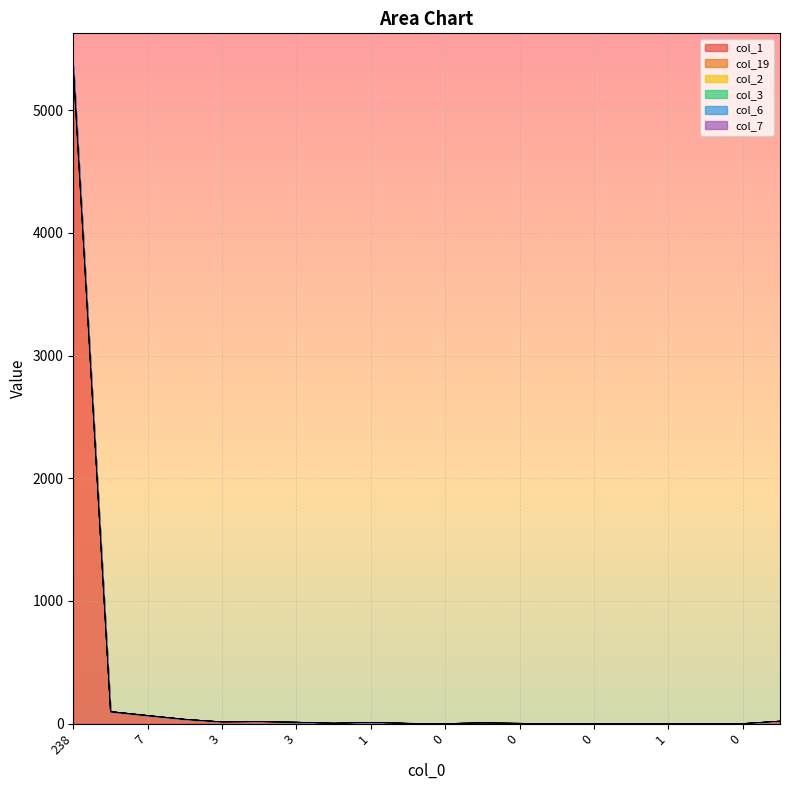

Which category has the highest value across all series?

238